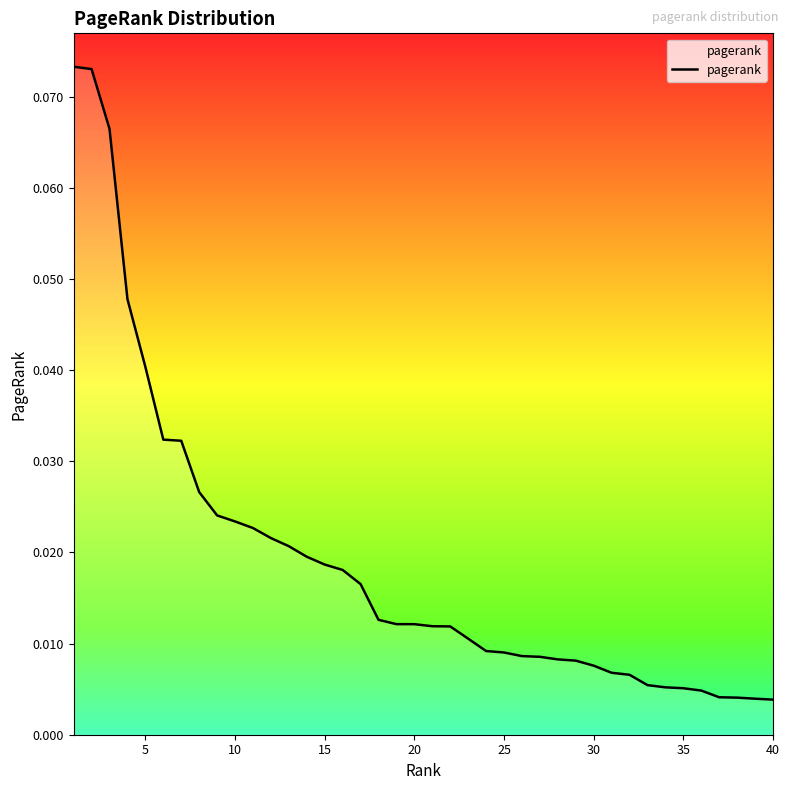

What is the maximum value shown in the chart?

0.1